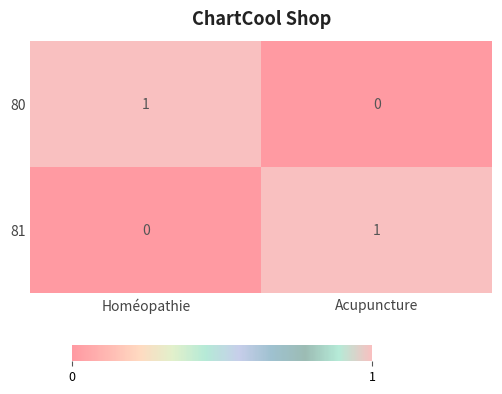

Where is 80 nearest to the value 0?

Acupuncture